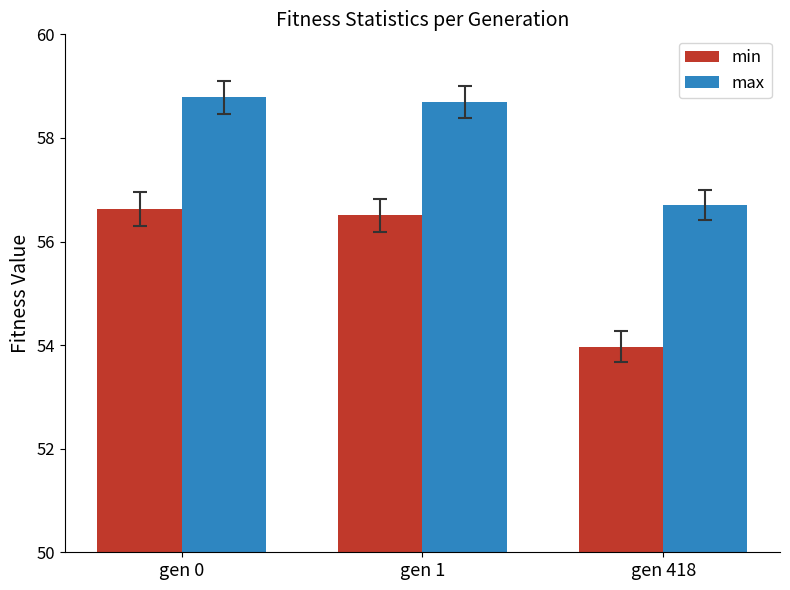

How many categories are shown in the chart?

3